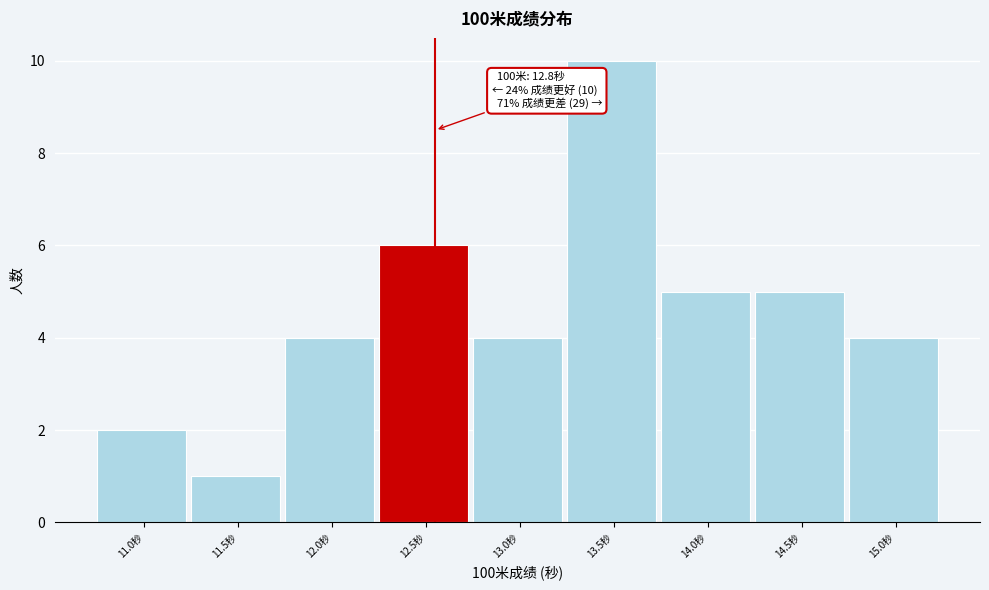

Reading left to right, transcribe all the data shown in this chart.

11.0秒=2	11.5秒=1	12.0秒=4	12.5秒=6	13.0秒=4	13.5秒=10	14.0秒=5	14.5秒=5	15.0秒=4